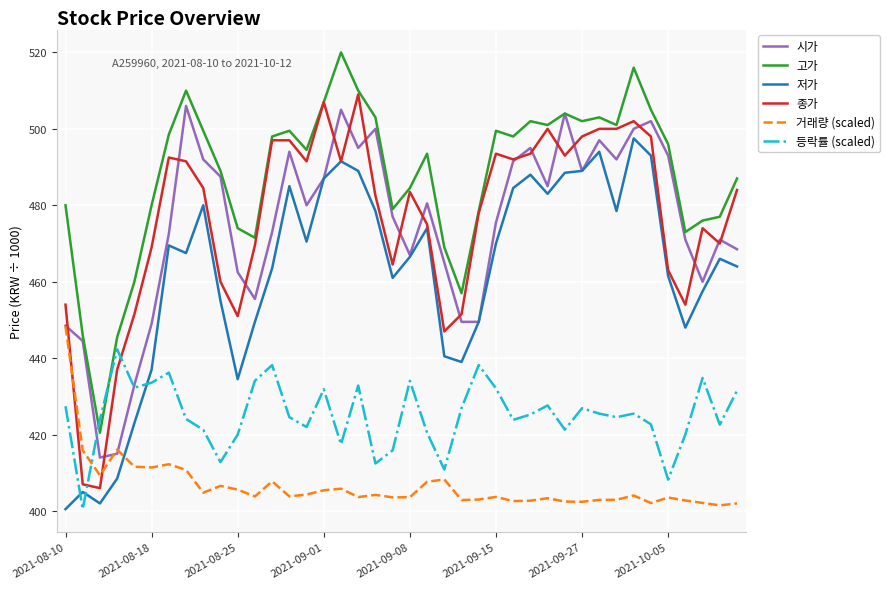

How many times do 등락률 (scaled) and 저가 cross each other?

3